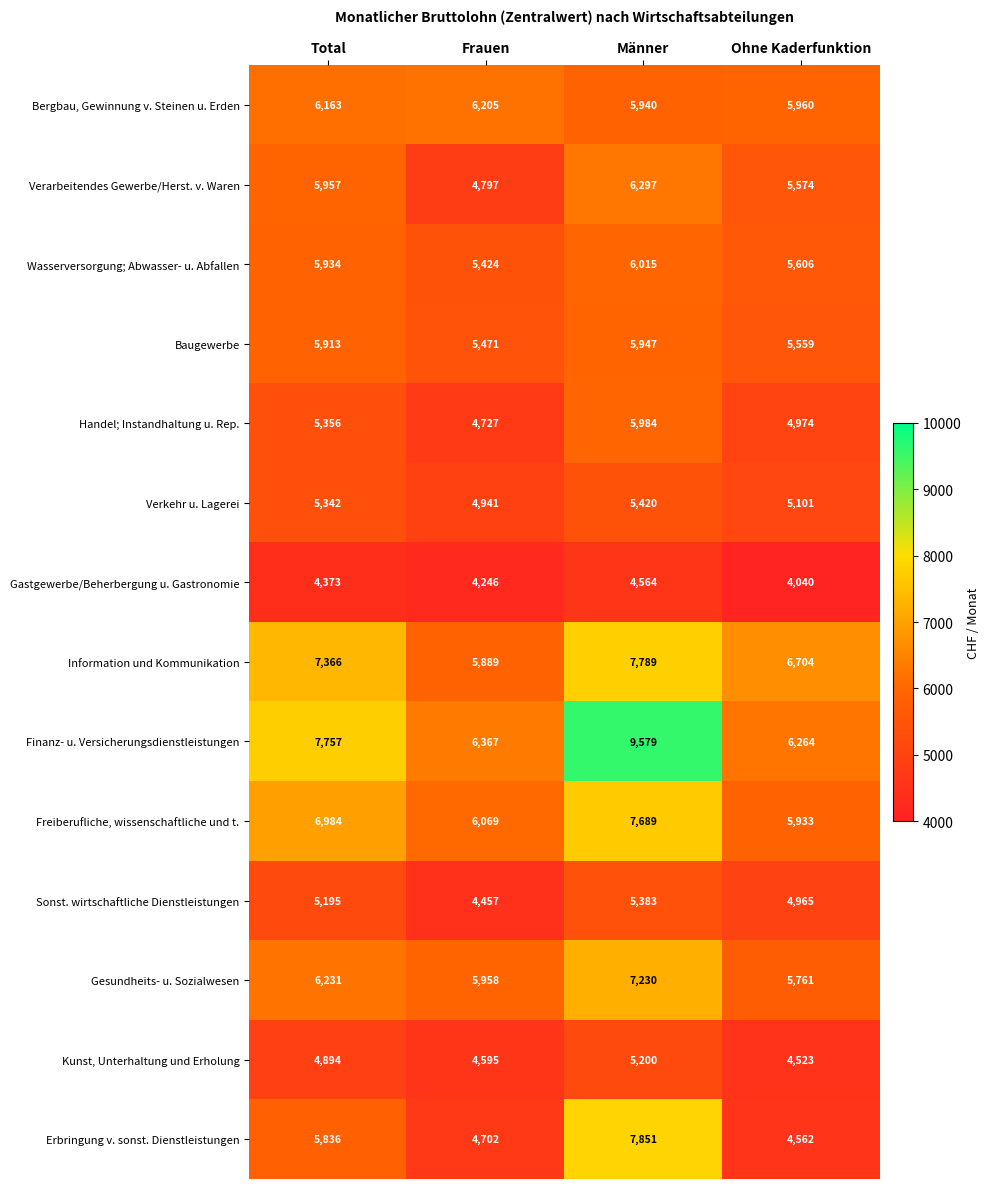

Rank the series at Total from highest to lowest value.

Finanz- u. Versicherungsdienstleistungen, Information und Kommunikation, Freiberufliche, wissenschaftliche und t., Gesundheits- u. Sozialwesen, Bergbau, Gewinnung v. Steinen u. Erden, Verarbeitendes Gewerbe/Herst. v. Waren, Wasserversorgung; Abwasser- u. Abfallen, Baugewerbe, Erbringung v. sonst. Dienstleistungen, Handel; Instandhaltung u. Rep., Verkehr u. Lagerei, Sonst. wirtschaftliche Dienstleistungen, Kunst, Unterhaltung und Erholung, Gastgewerbe/Beherbergung u. Gastronomie